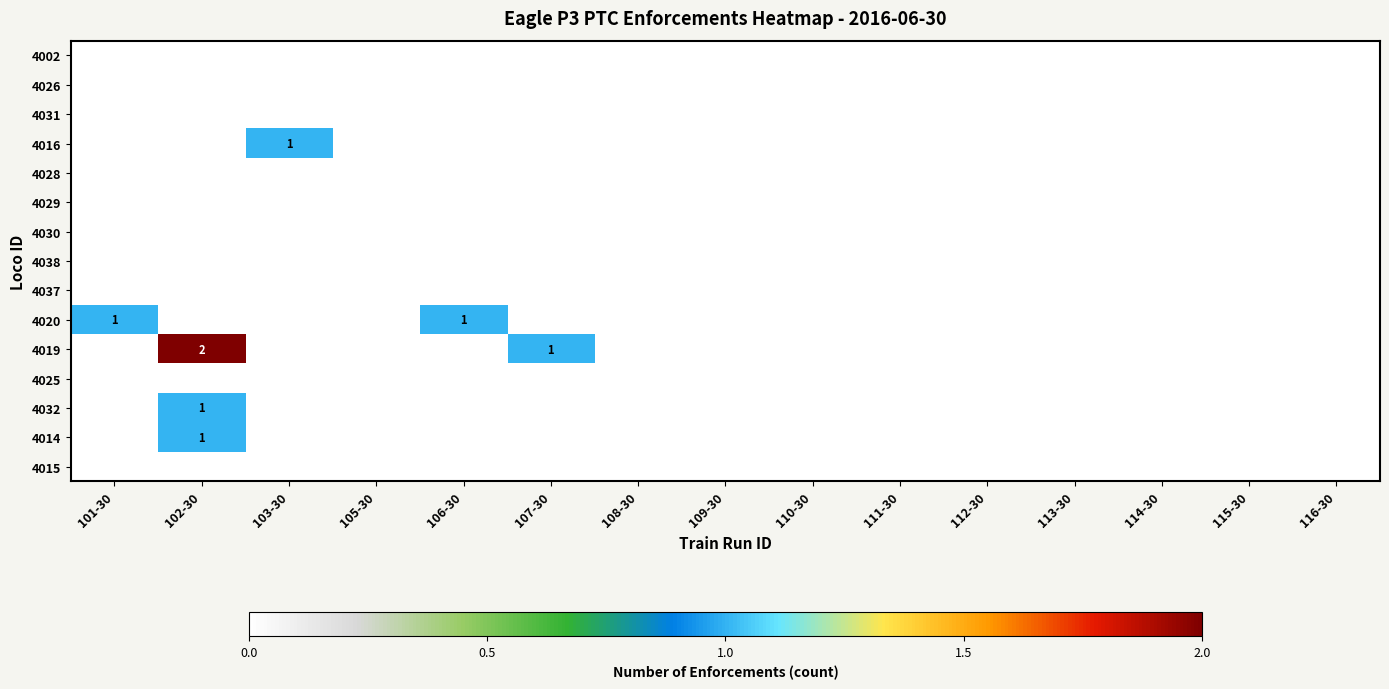

How many series are shown in this chart?

15